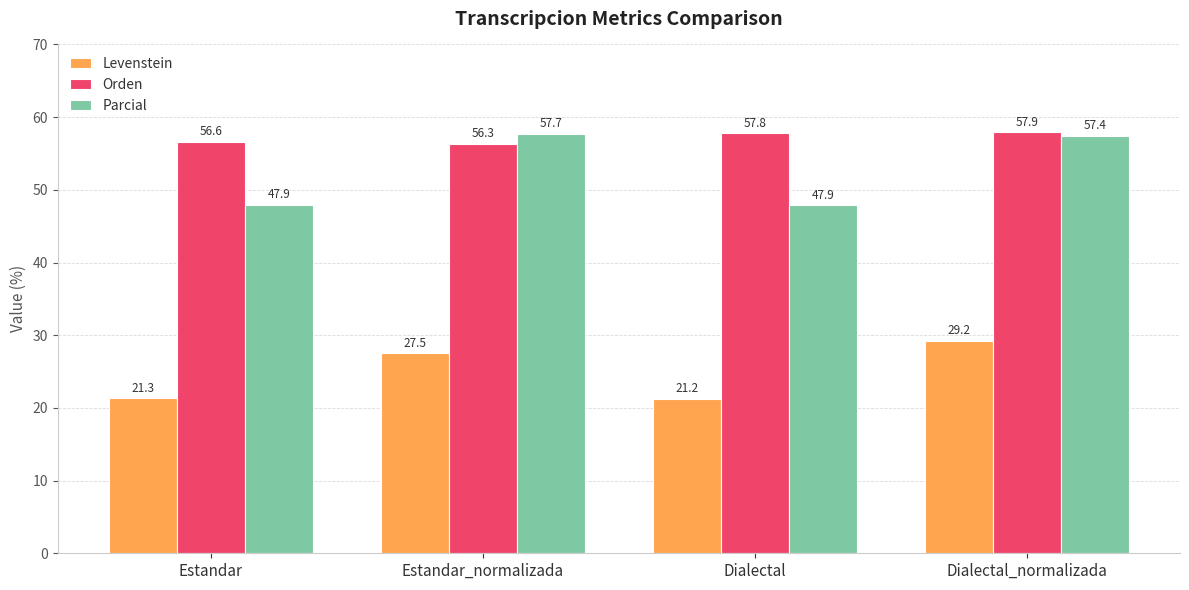

What is the difference between the Levenstein values at Estandar and Estandar_normalizada?

6.2